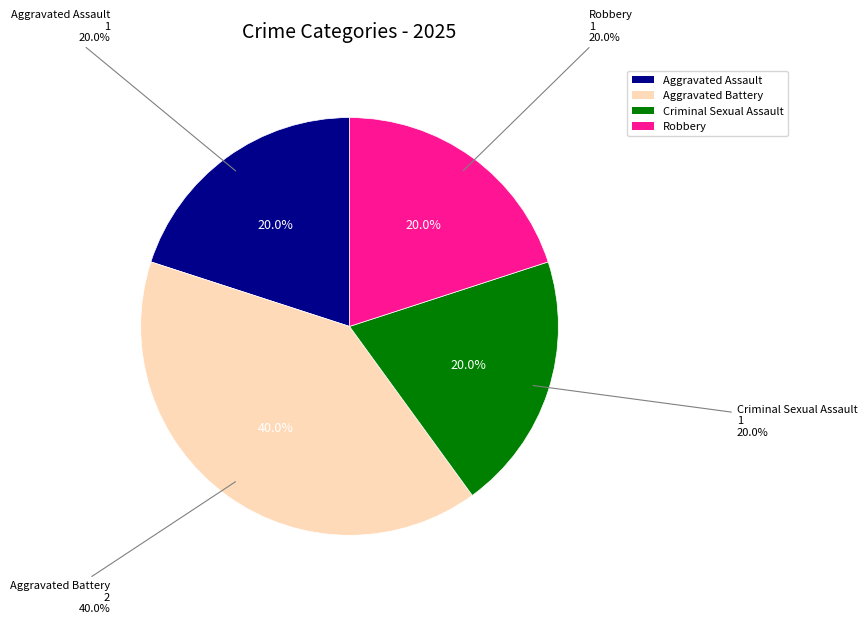

Does any single category account for the majority?

No